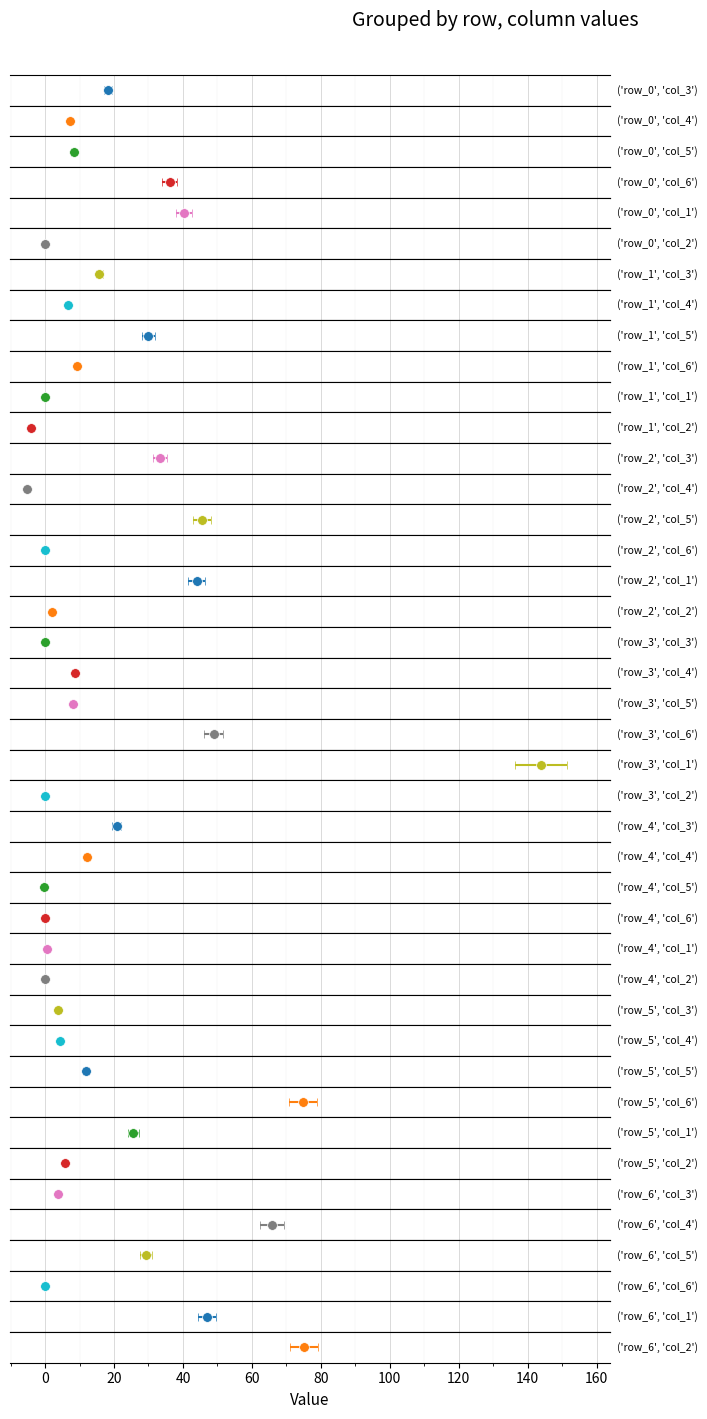

At which label does col_3 first exceed 15?

row_0